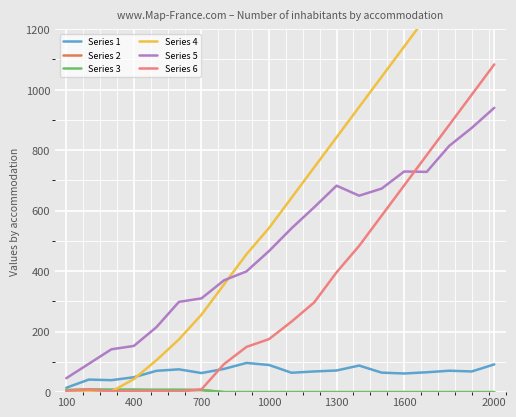

What are all the series names shown in the legend?

Series 1, Series 2, Series 3, Series 4, Series 5, Series 6